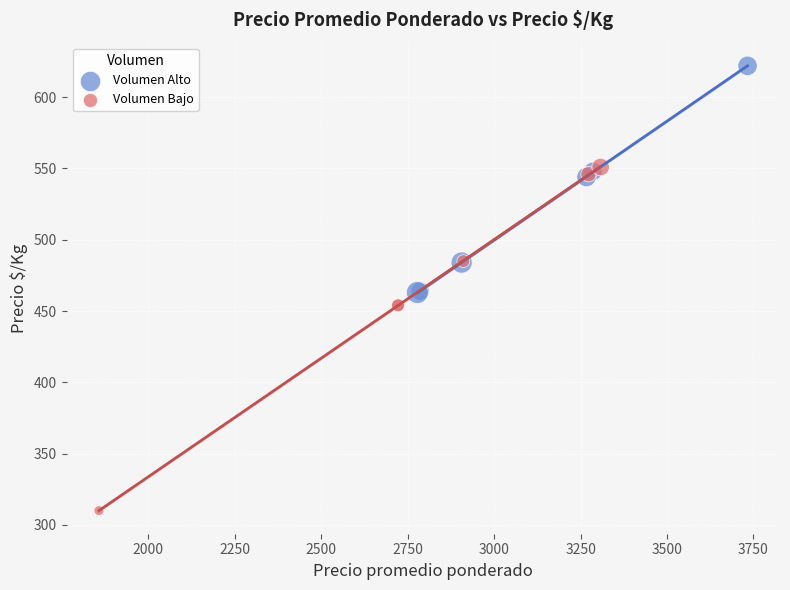

Which series contains the highest Y value?

Volumen Alto